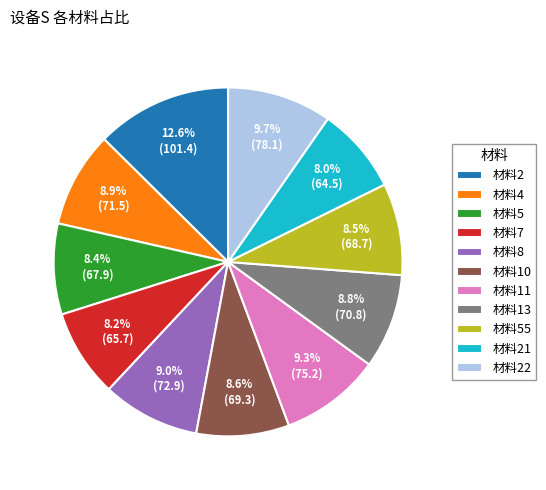

How many segments does this pie chart have?

11